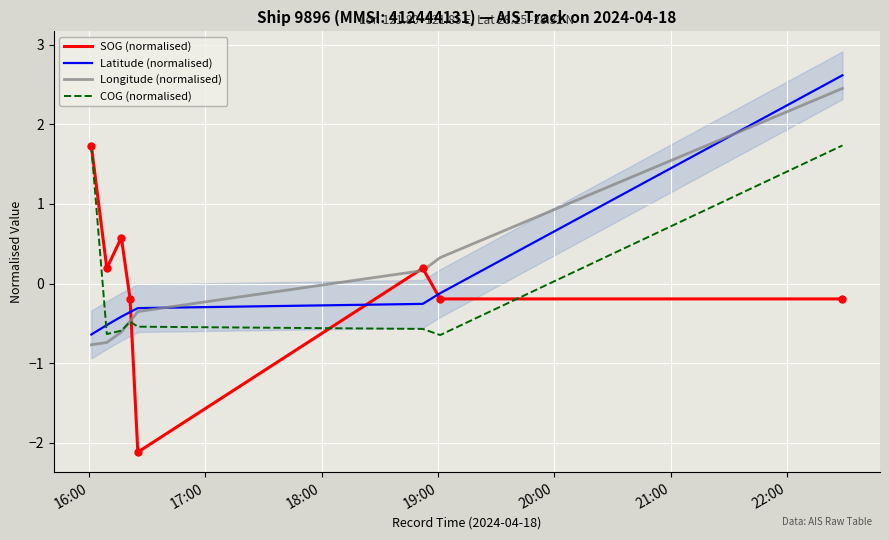

True or false: SOG (normalised) has more than 2 interior local peaks.

False